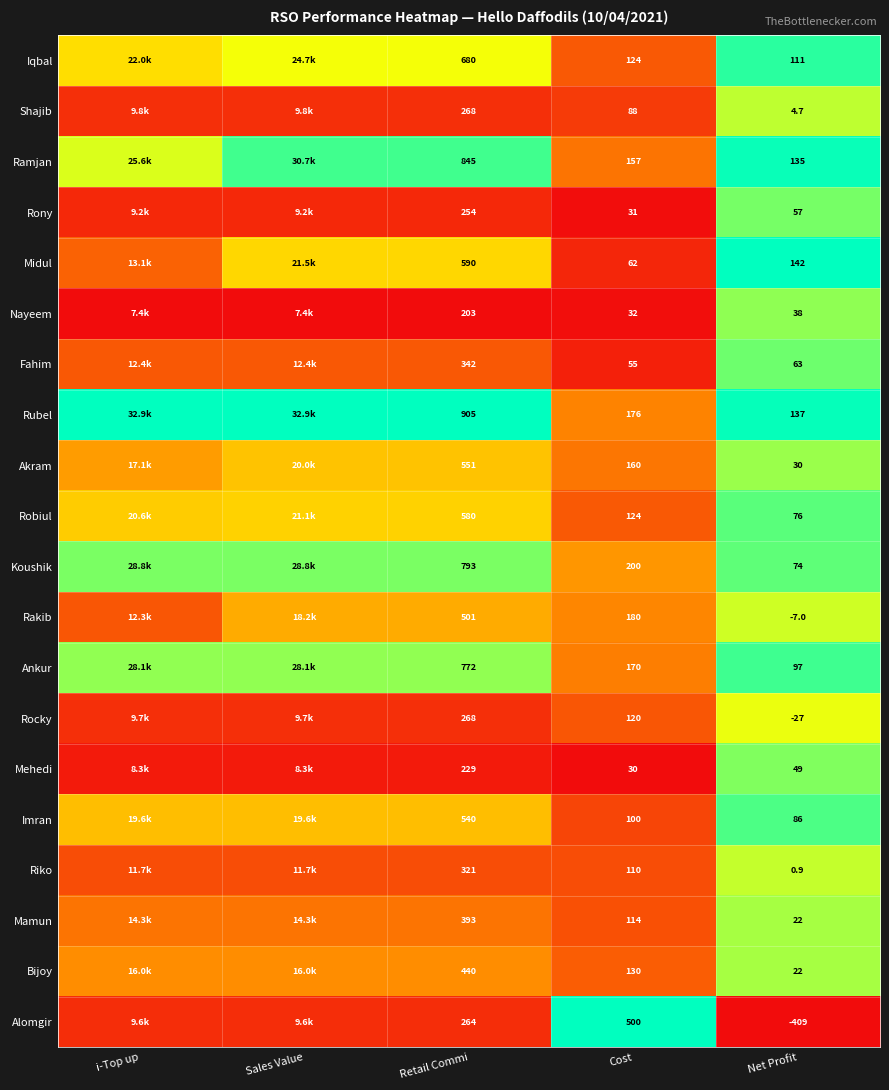

Which series changed the most between Retail Commi and Net Profit?

Rubel